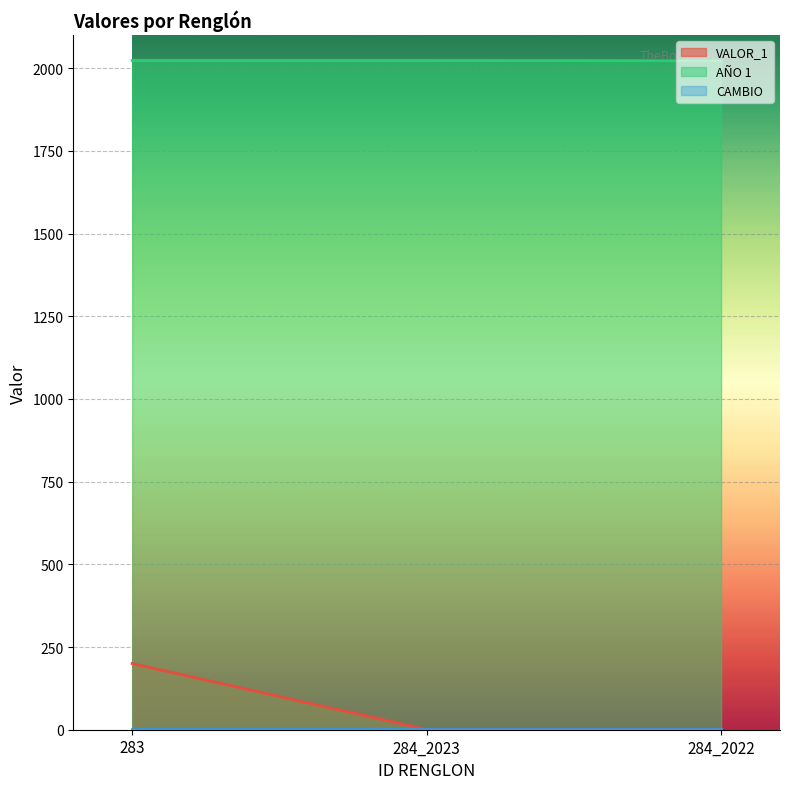

Which series has the largest total across all categories?

AÑO 1